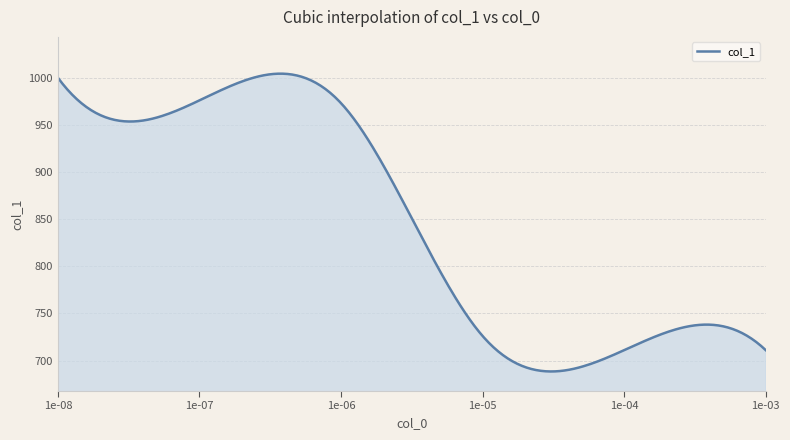

What is the difference between the maximum and minimum values?

315.9